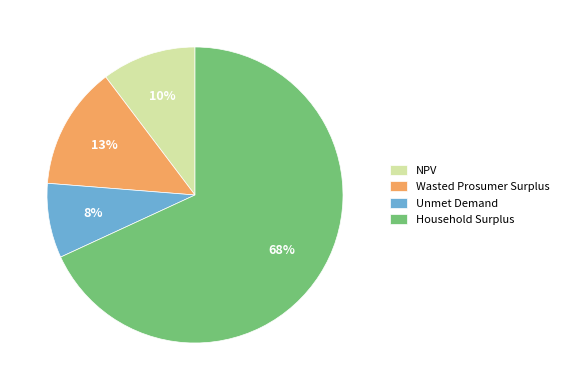

To the nearest percent, what portion does Wasted Prosumer Surplus represent?

13%